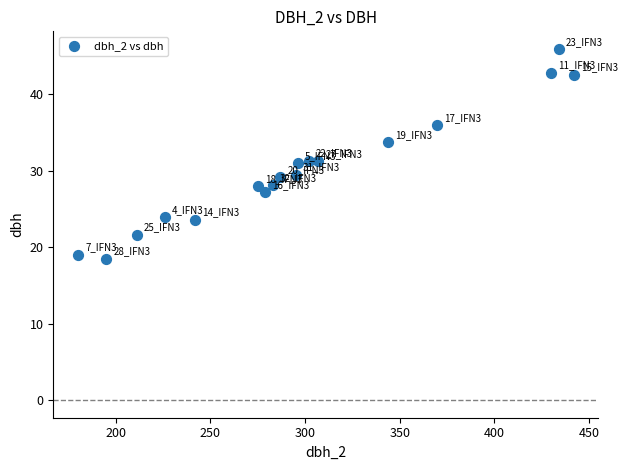

What is the range of X values (max minus min)?

262.0